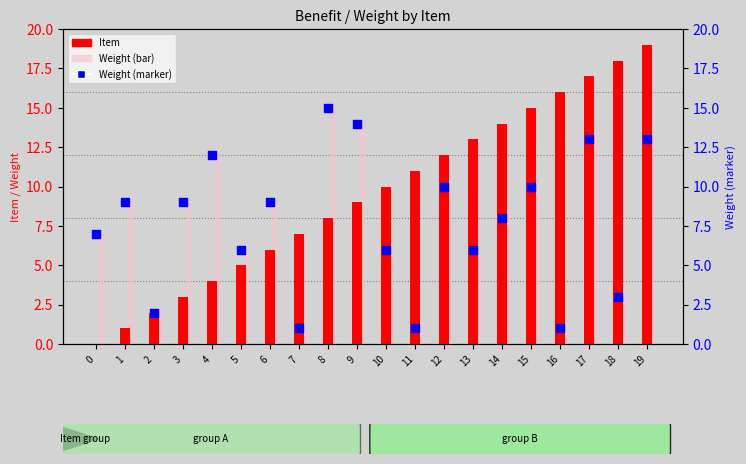

Which series has the widest spread of Y values?

Item